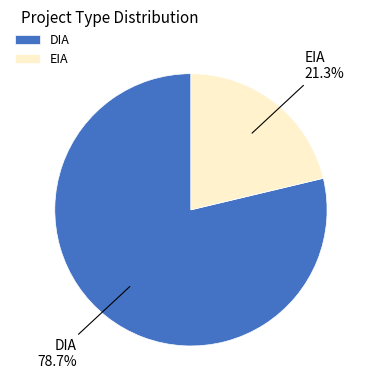

What is the smallest slice in the pie chart?

EIA